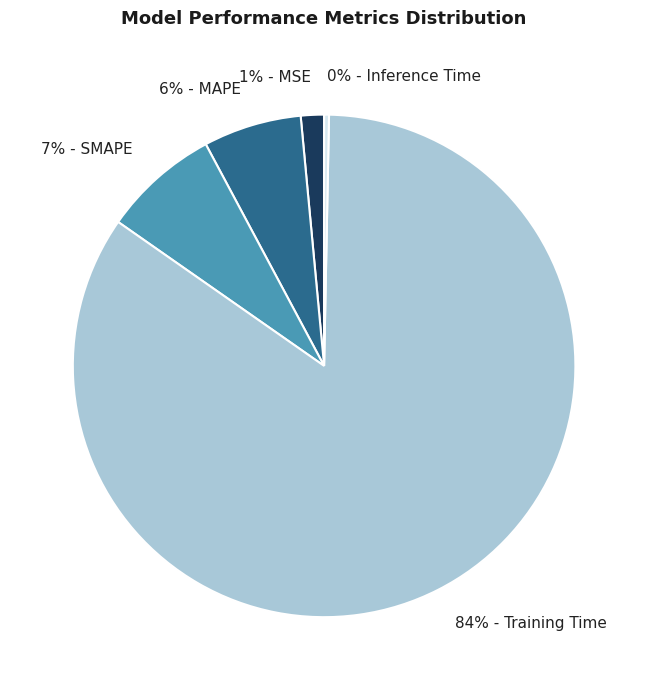

Does any single category account for the majority?

Yes